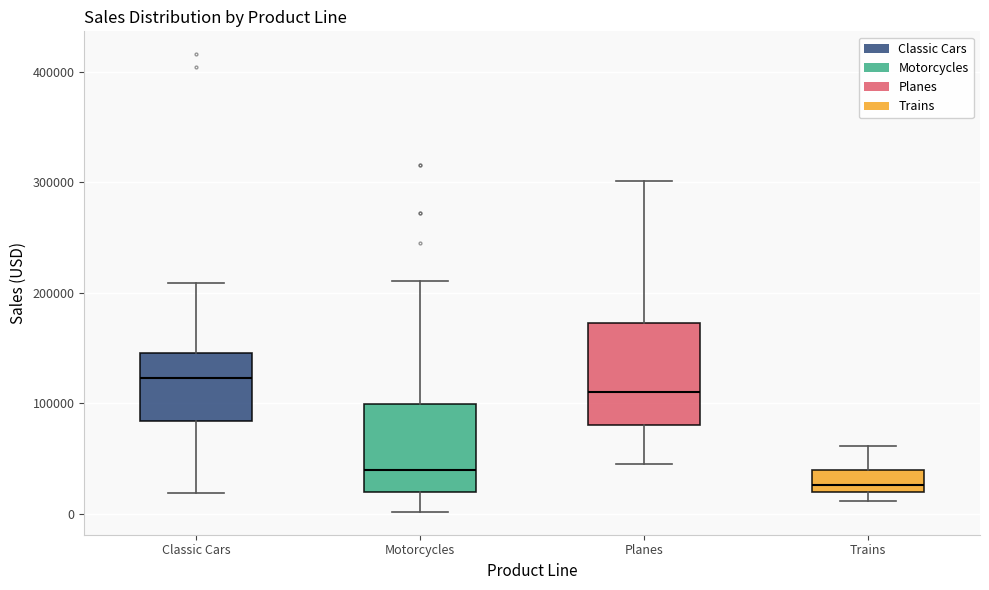

Which box's median line is the lowest?

Trains